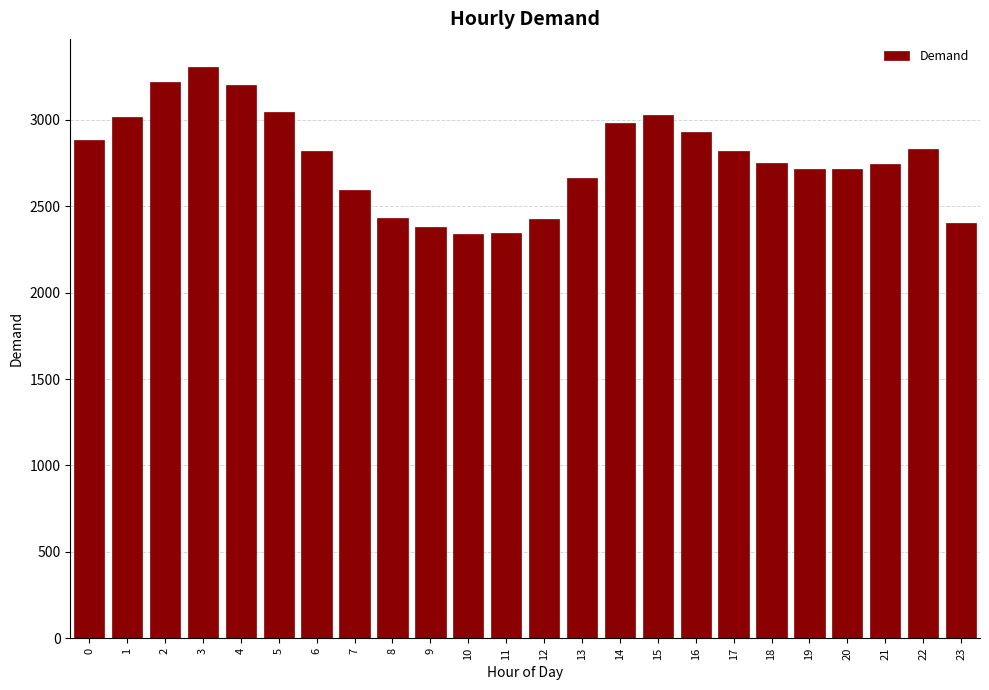

The value at 18 is 4136. True or false?

False